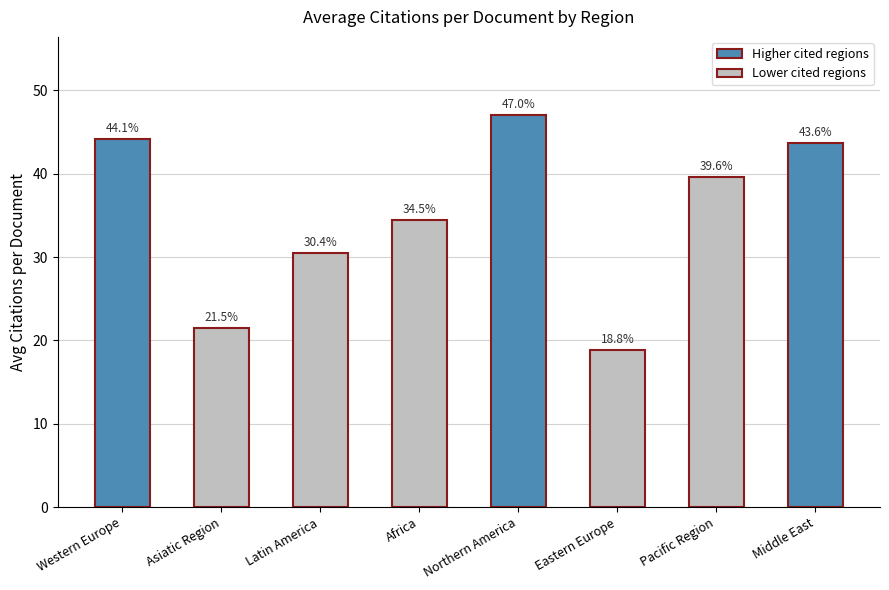

What is the smallest value displayed?

18.8